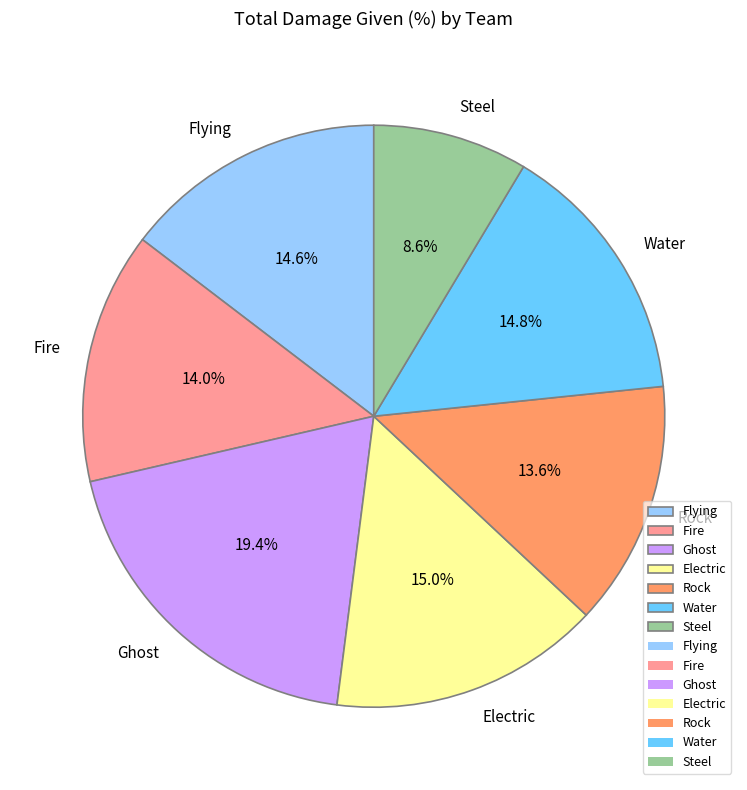

Which category has the biggest portion of the pie?

Ghost